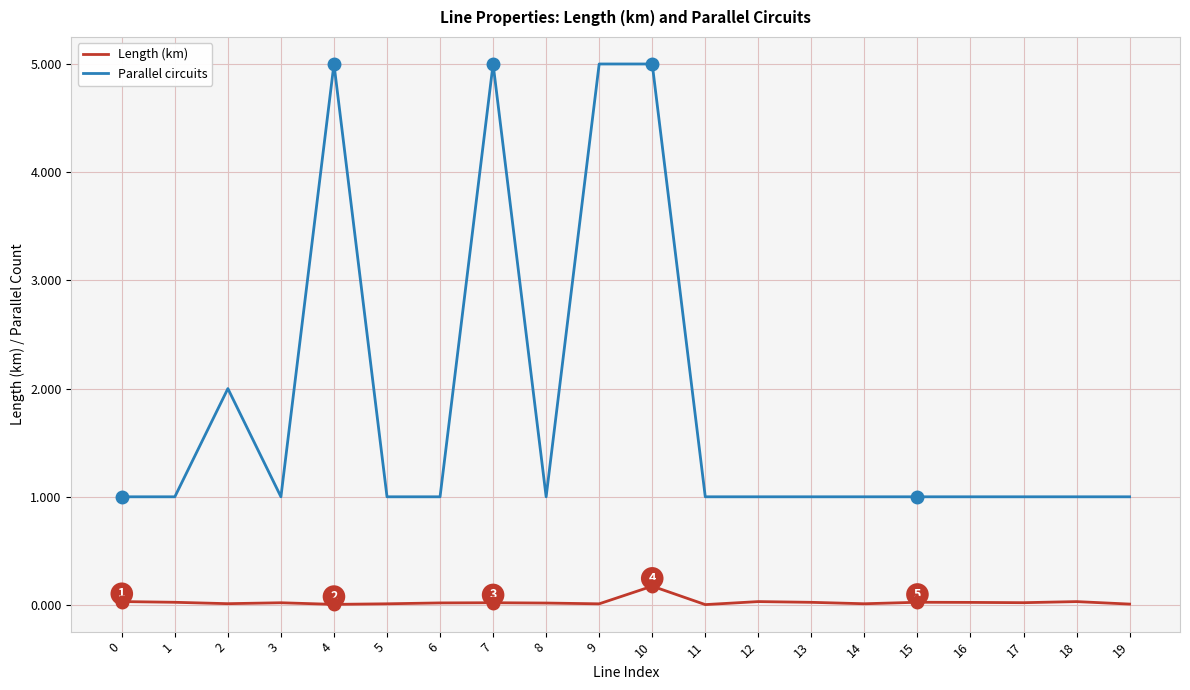

Is this an area chart (filled region under the line)?

No